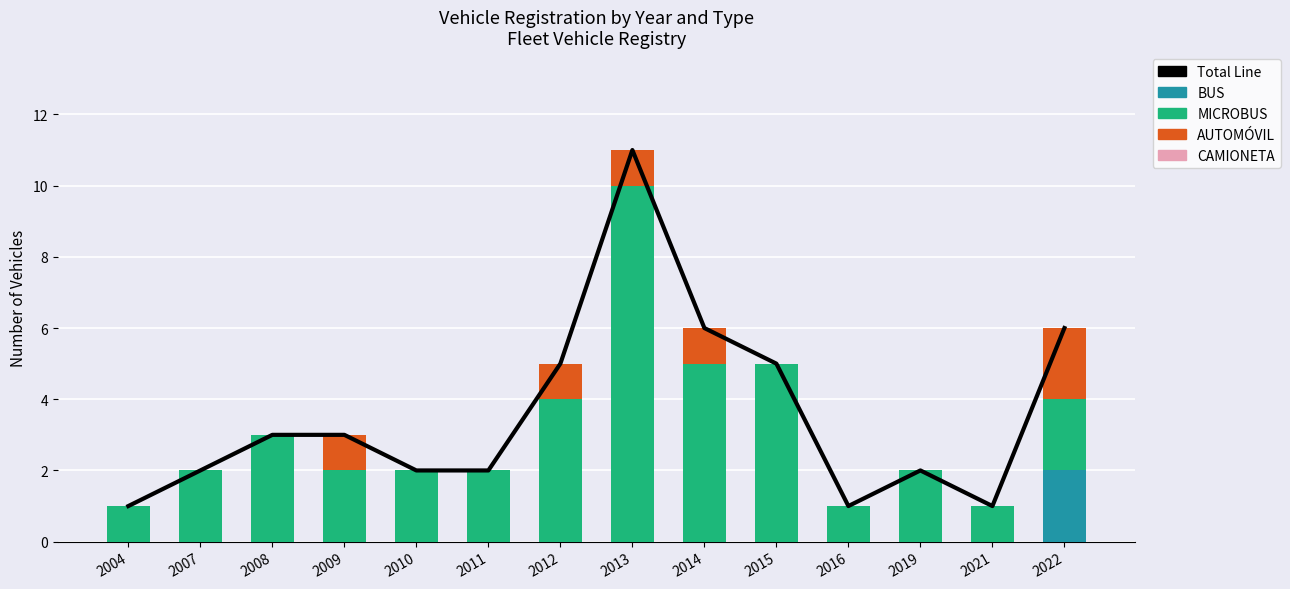

At how many categories does at least one series exceed 5?

3